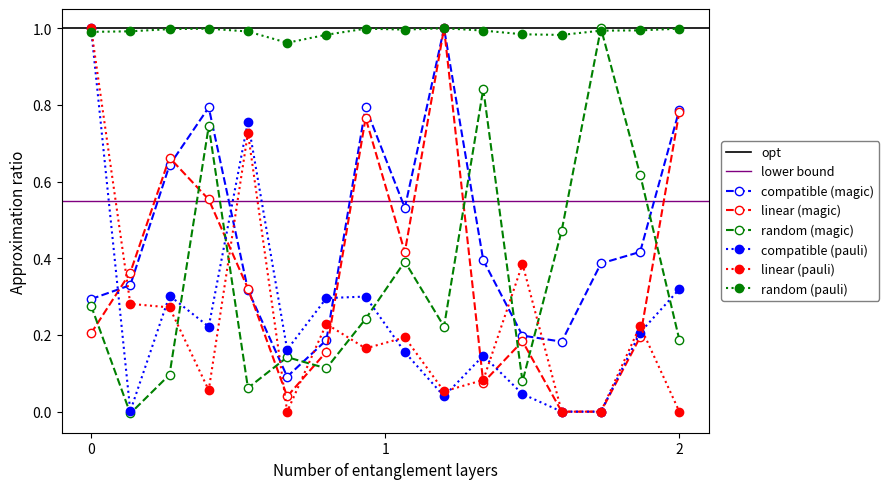

Does the chart have visible grid lines?

No